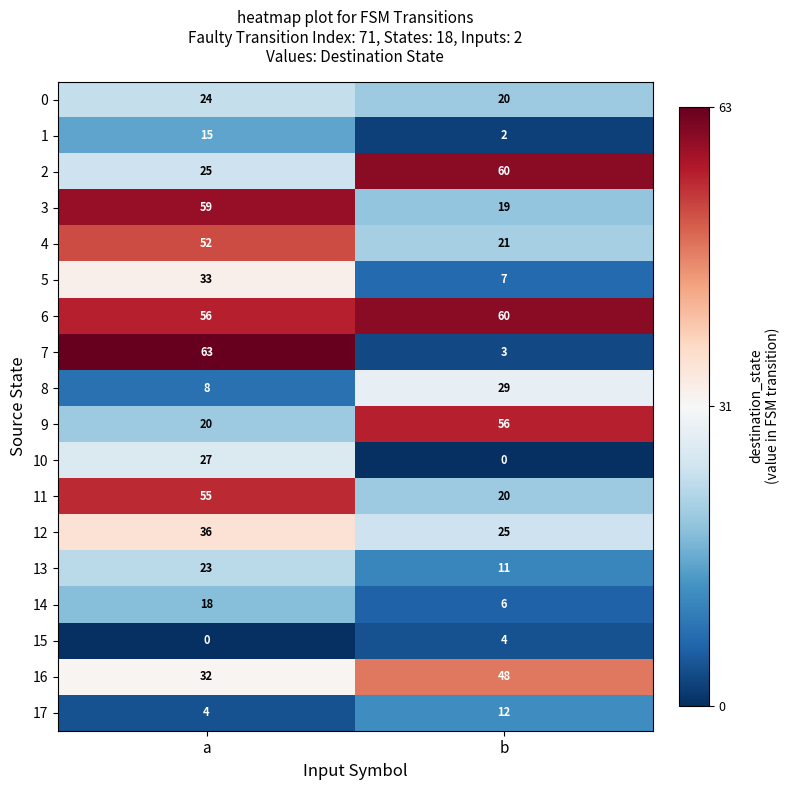

At how many categories does at least one series exceed 4?

2